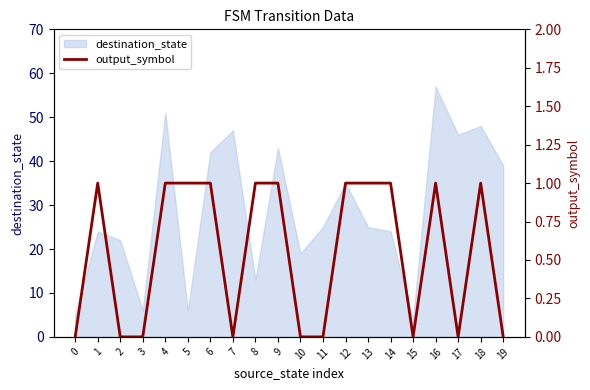

Reading right to left, extract all data points from this chart.

19=0	18=1	17=0	16=1	15=0	14=1	13=1	12=1	11=0	10=0	9=1	8=1	7=0	6=1	5=1	4=1	3=0	2=0	1=1	0=0